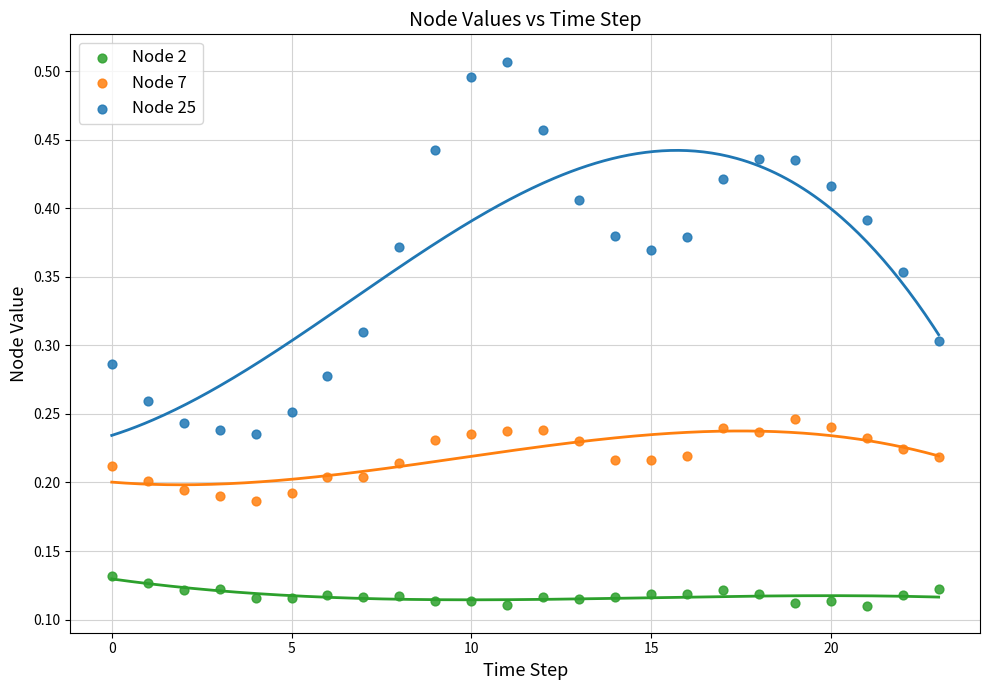

What are all the series names shown in the legend?

Node 2, Node 7, Node 25